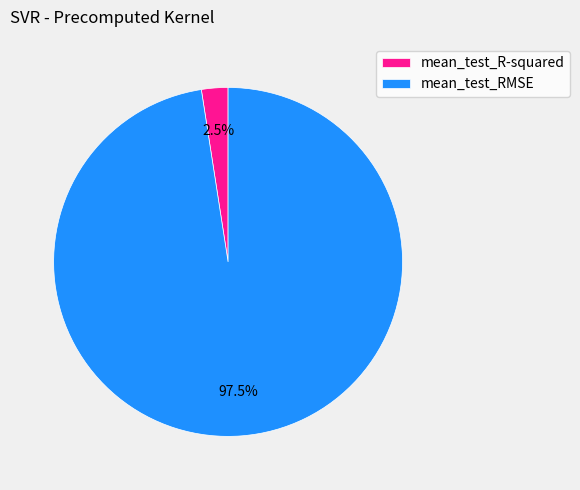

Combined, what portion of the pie is mean_test_RMSE and mean_test_R-squared?

100.0%